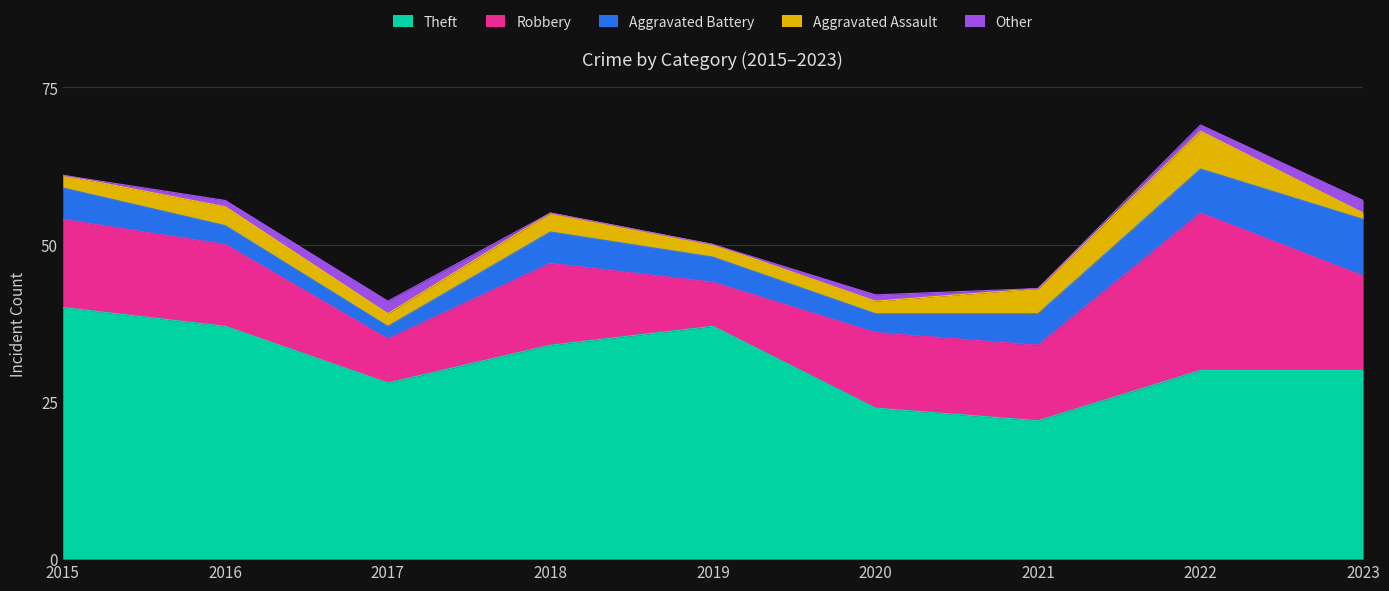

Rank the series at 2018 from highest to lowest value.

Theft, Robbery, Aggravated Battery, Aggravated Assault, Other